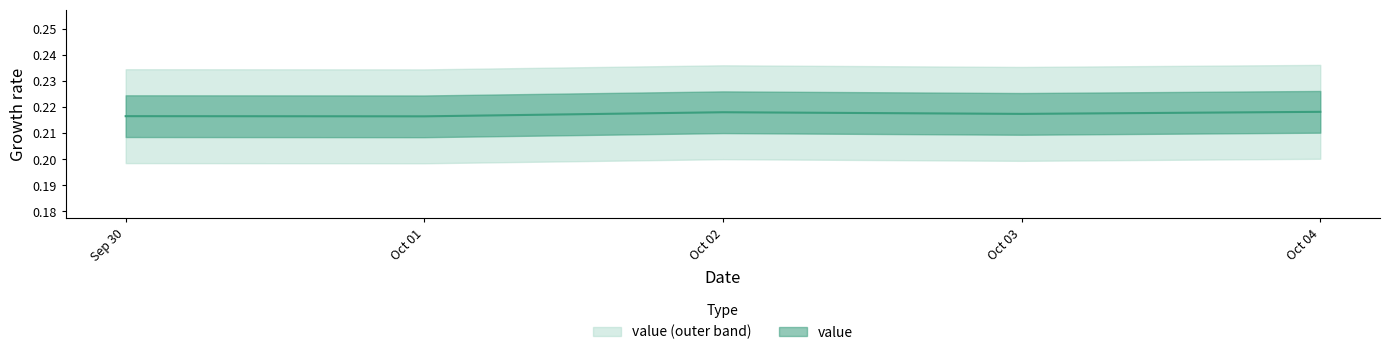

What is the label of the 5th point from the left?

Oct 04